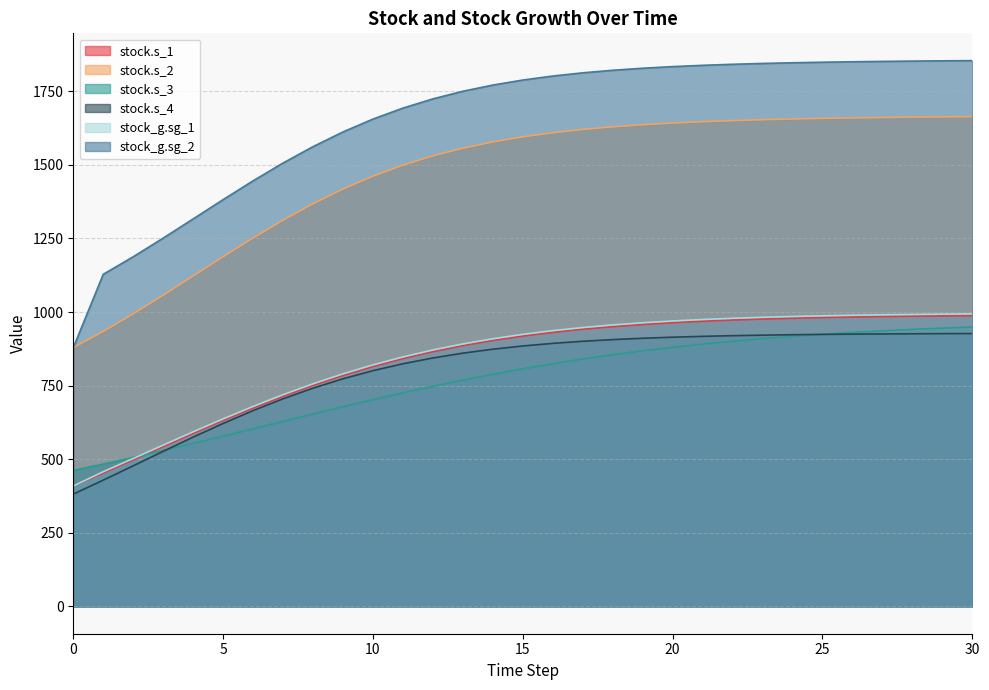

Does the chart have visible grid lines?

Yes